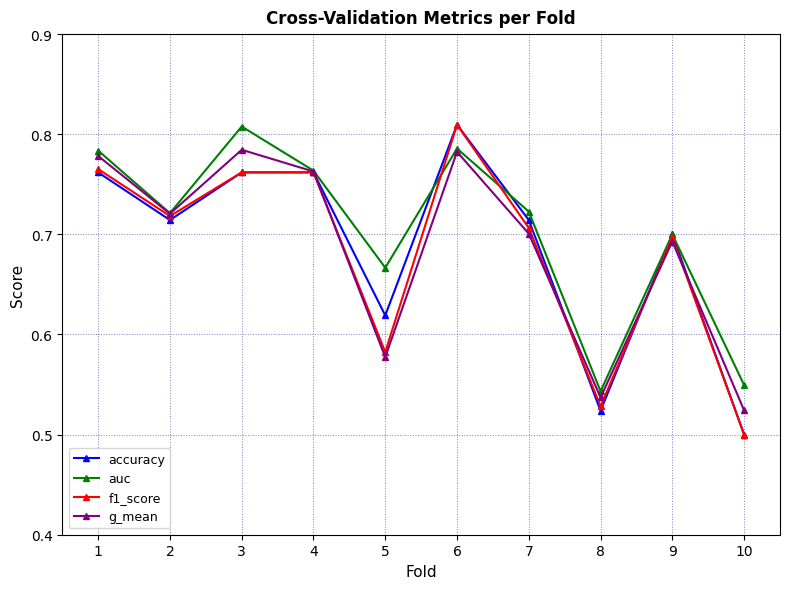

The value of auc at 6 is 0.3. True or false?

False